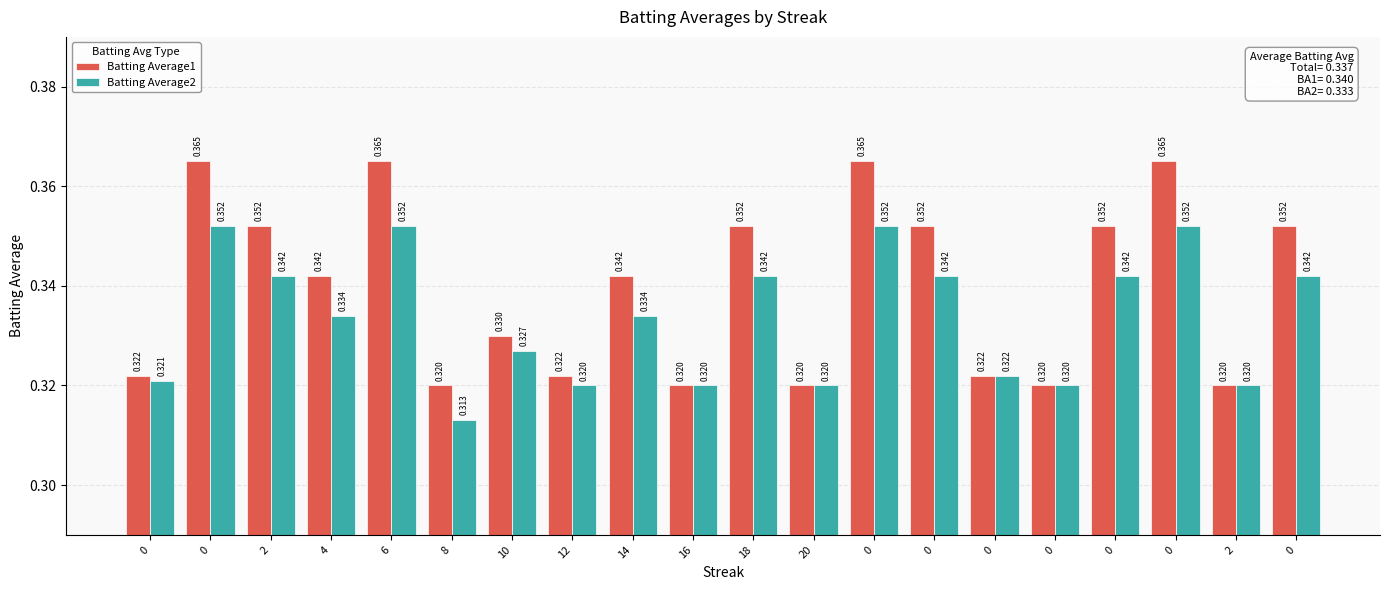

What is the total value across all series at 4?

0.7